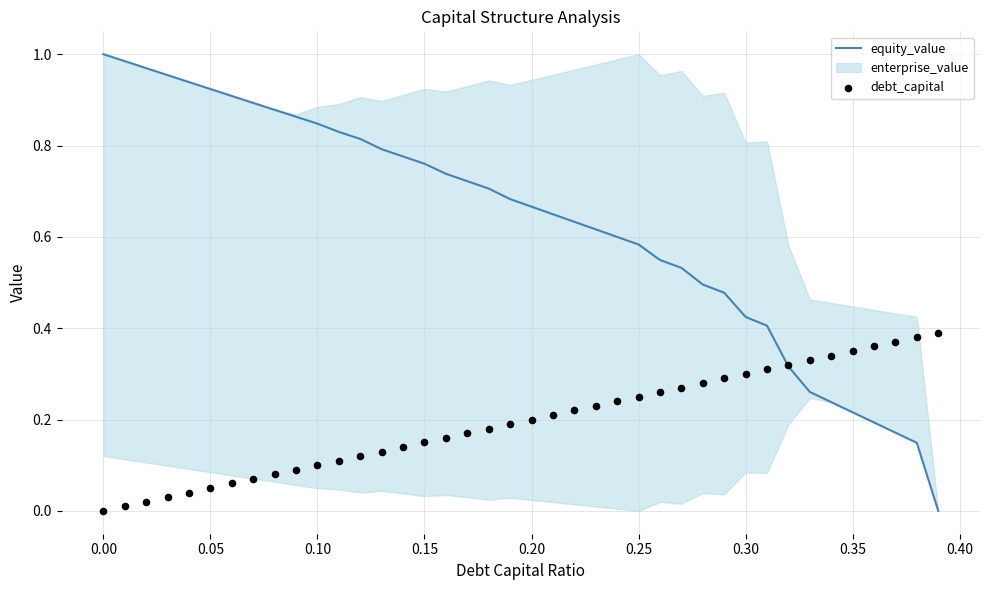

Which series contains the highest Y value?

equity_value